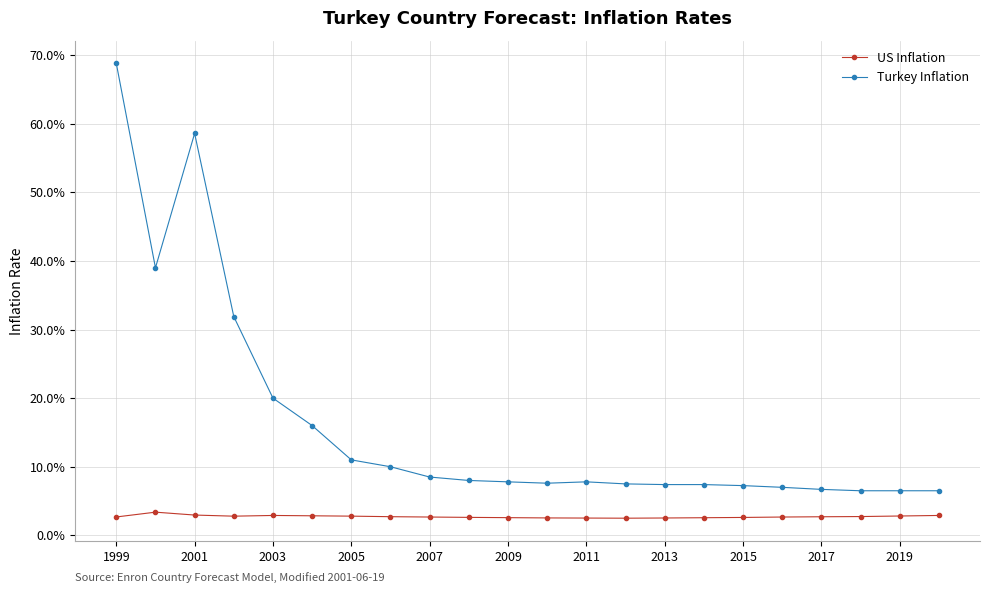

True or false: Turkey Inflation and US Inflation cross at least once.

False